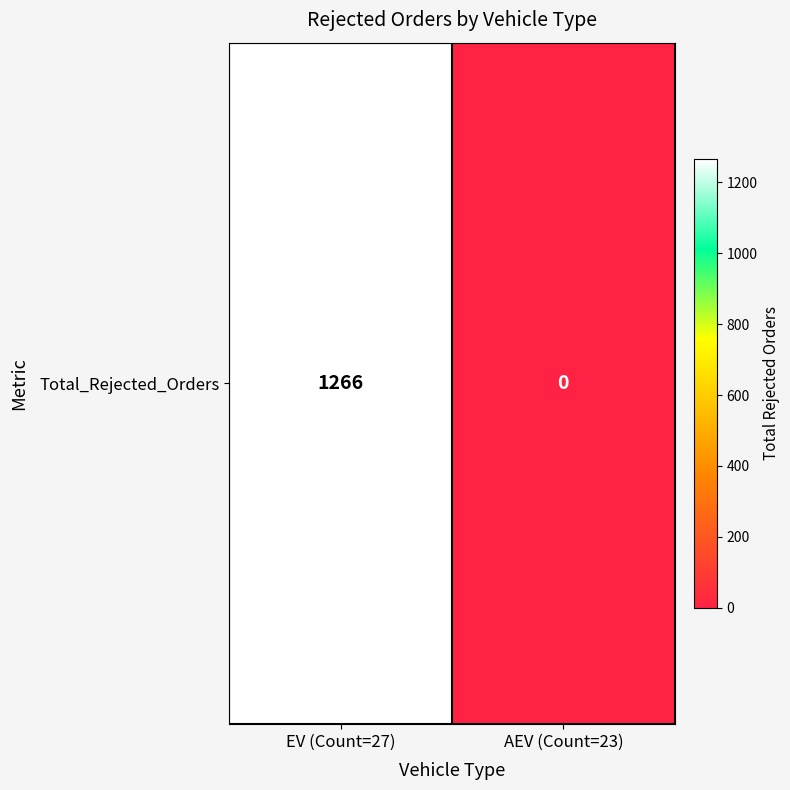

Count the number of data series in this chart.

1